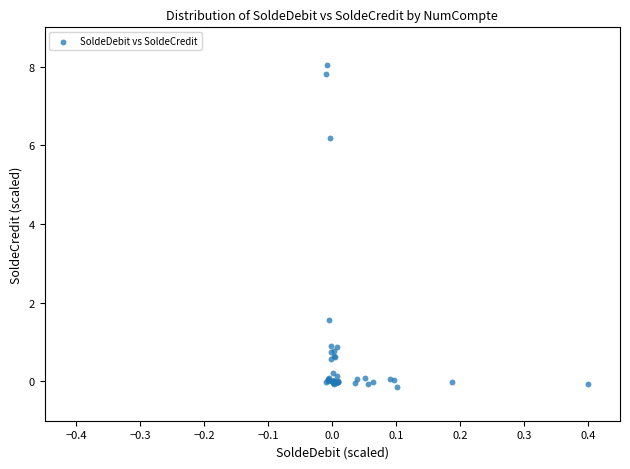

What Y value in the scatter plot is closest to 3?

1.6